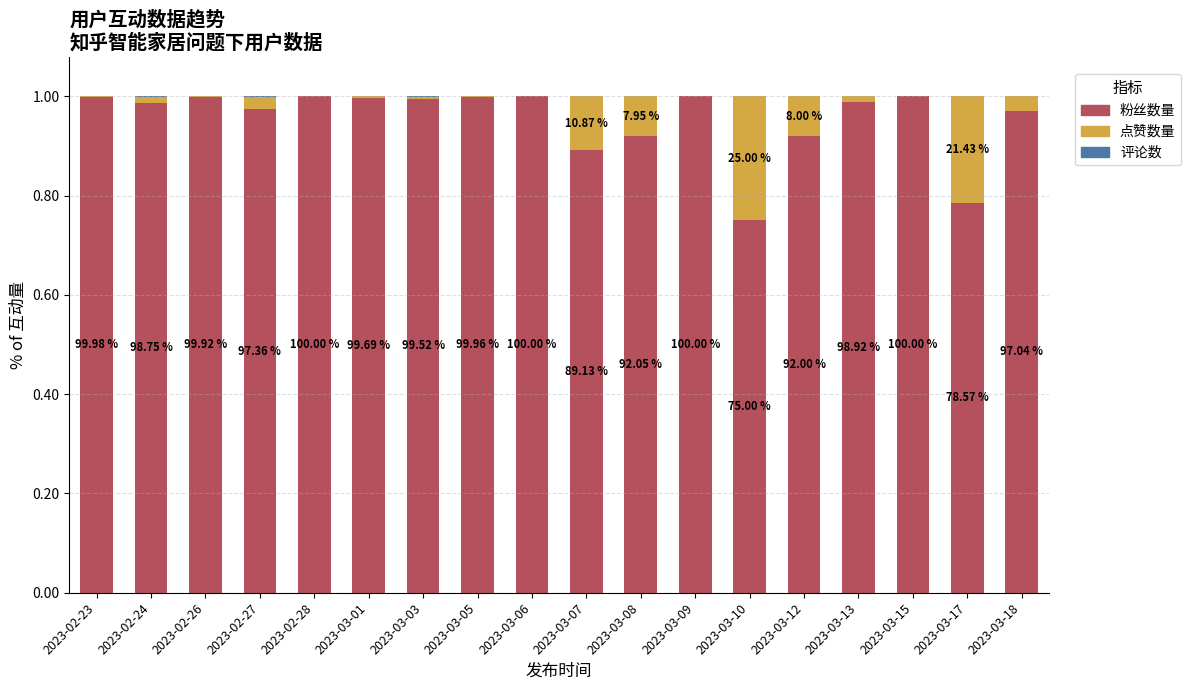

What is the sum of all 粉丝数量 values?

17.2